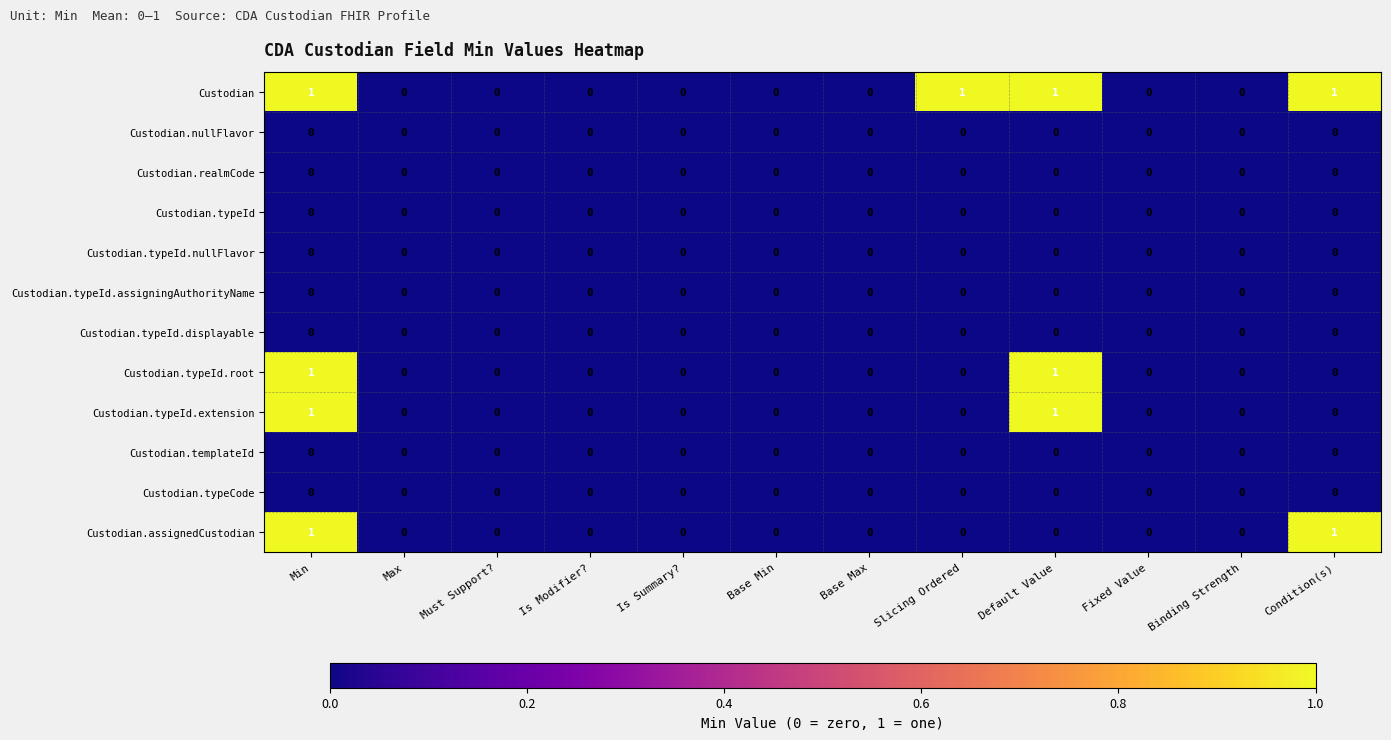

How many Custodian.assignedCustodian values are between 0 and 1?

12